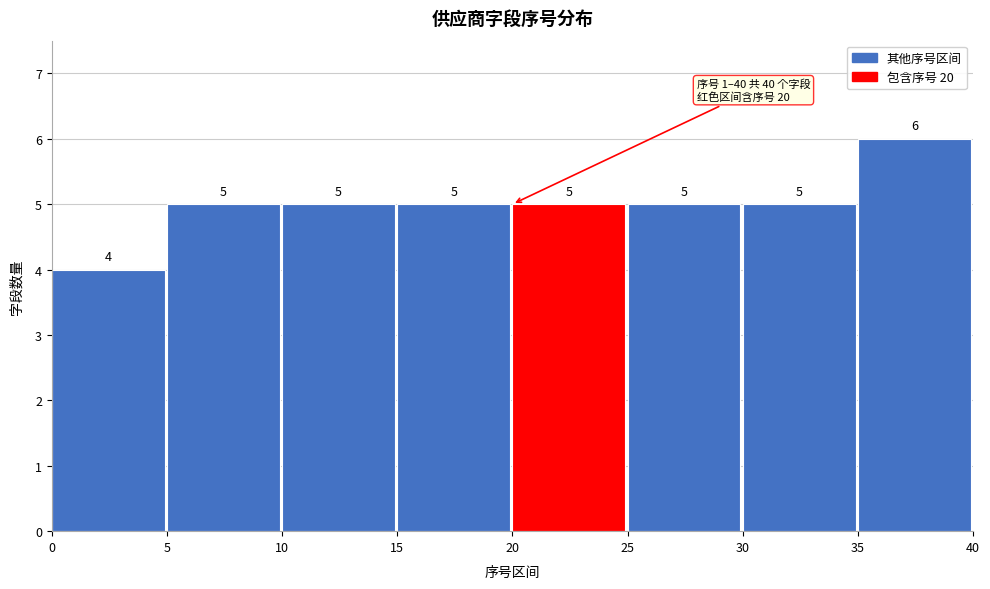

What is the height of the bar covering 15 to 20 on the x-axis?

5